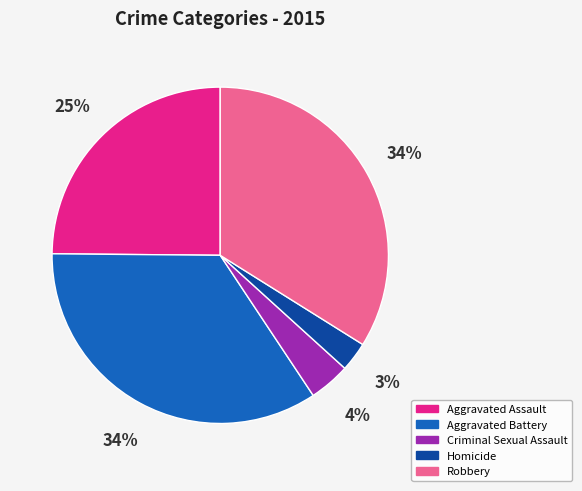

How many slices are in this pie chart?

5